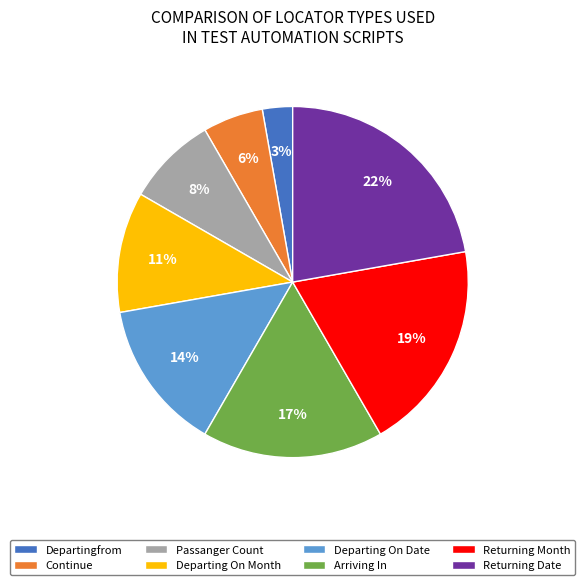

True or false: Continue accounts for 18% of the total.

False